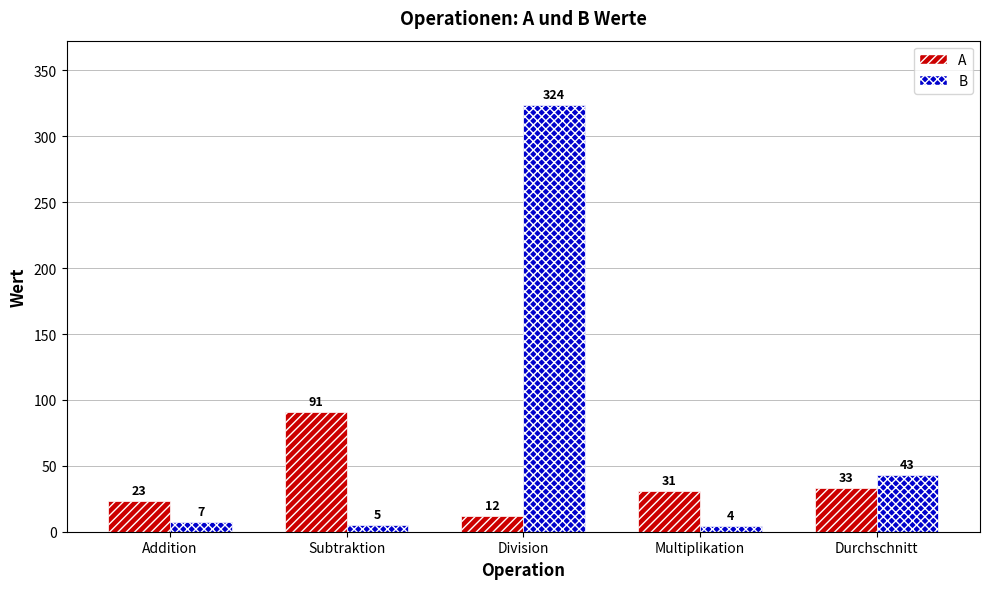

What is the difference between the maximum and minimum values in the A series?

79